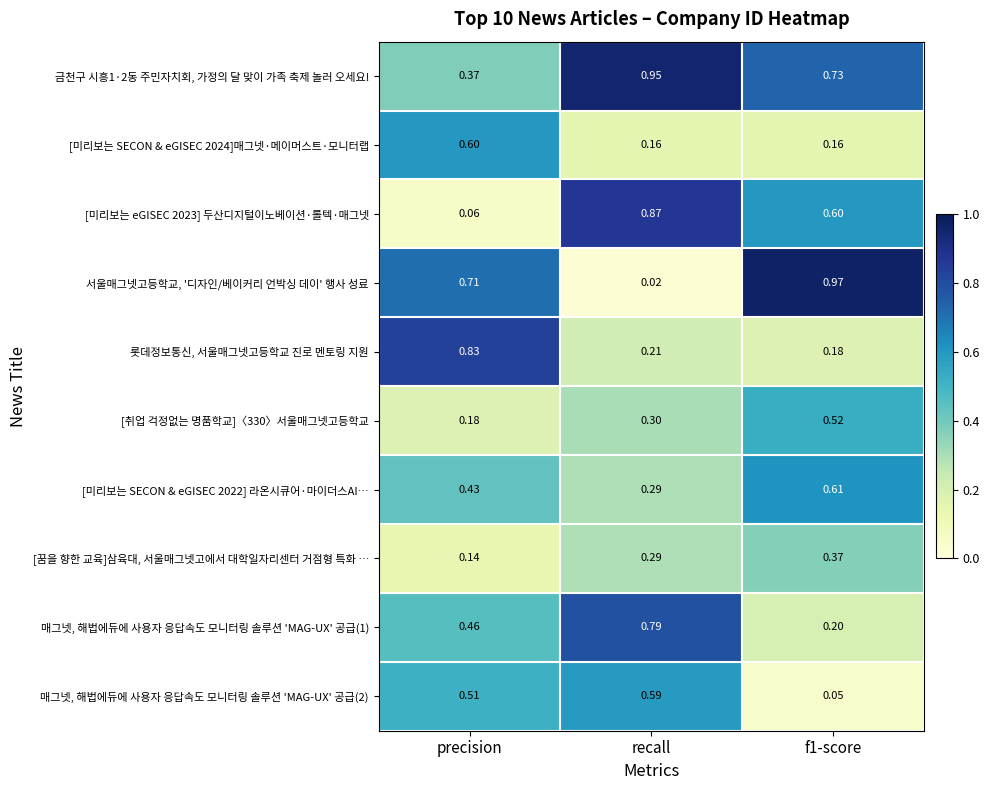

At which category is the sum across all series the highest?

recall